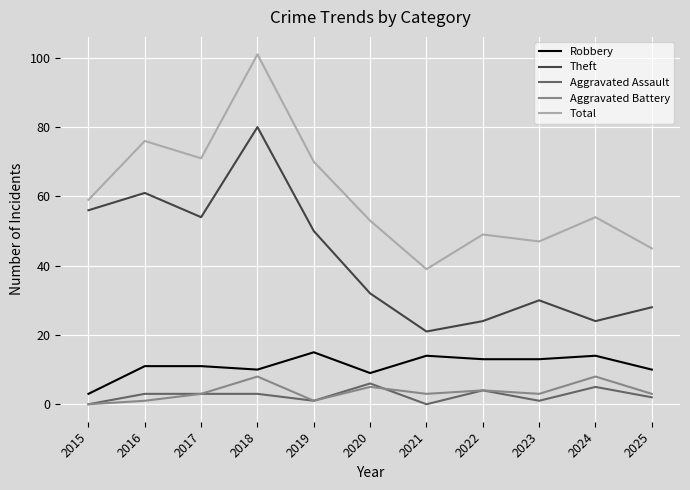

What is the total value across all series at 2017?

142